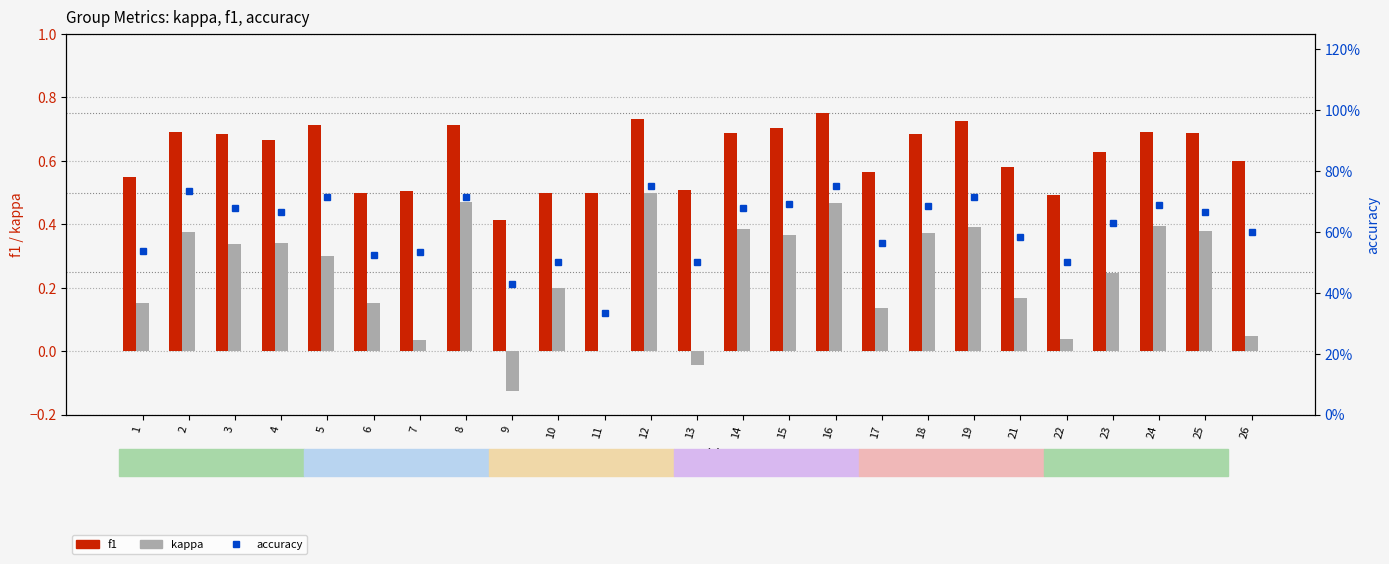

What is the difference between the maximum and minimum values in the f1 series?

0.3